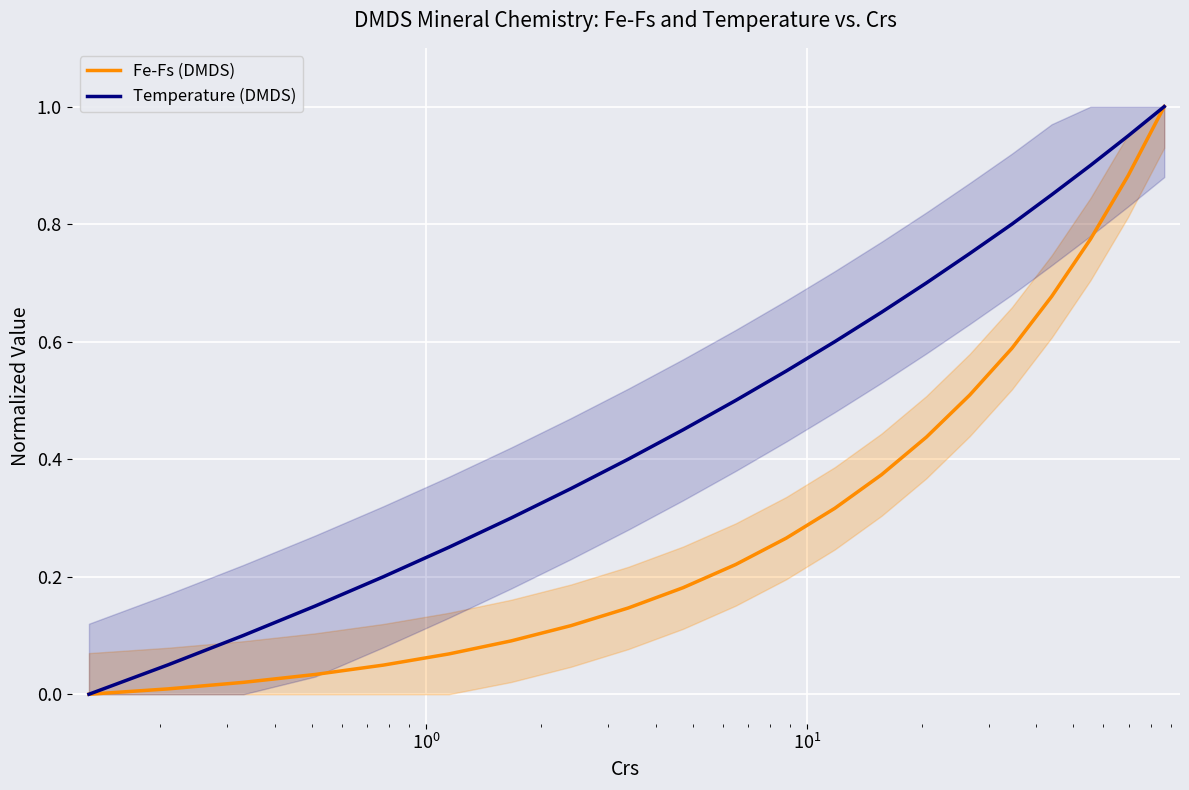

True or false: Fe-Fs (DMDS) and Temperature (DMDS) cross at least once.

False